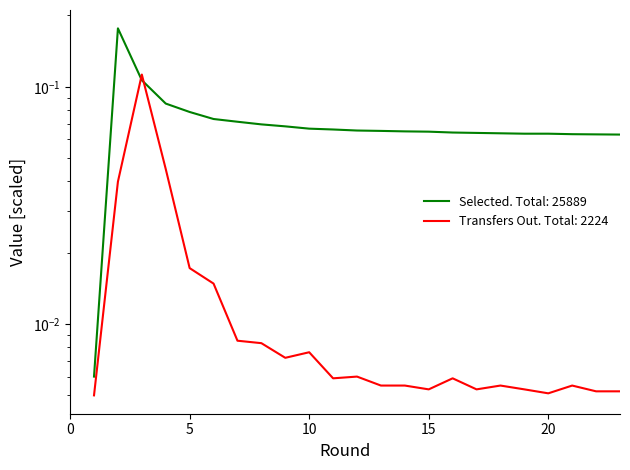

Does the chart have visible grid lines?

No